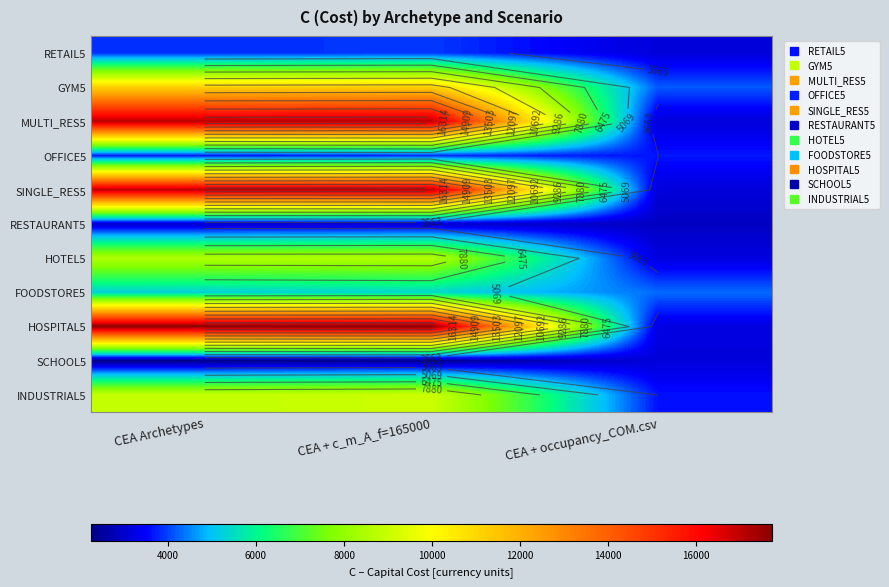

At which category is the sum across all series the highest?

CEA + c_m_A_f=165000